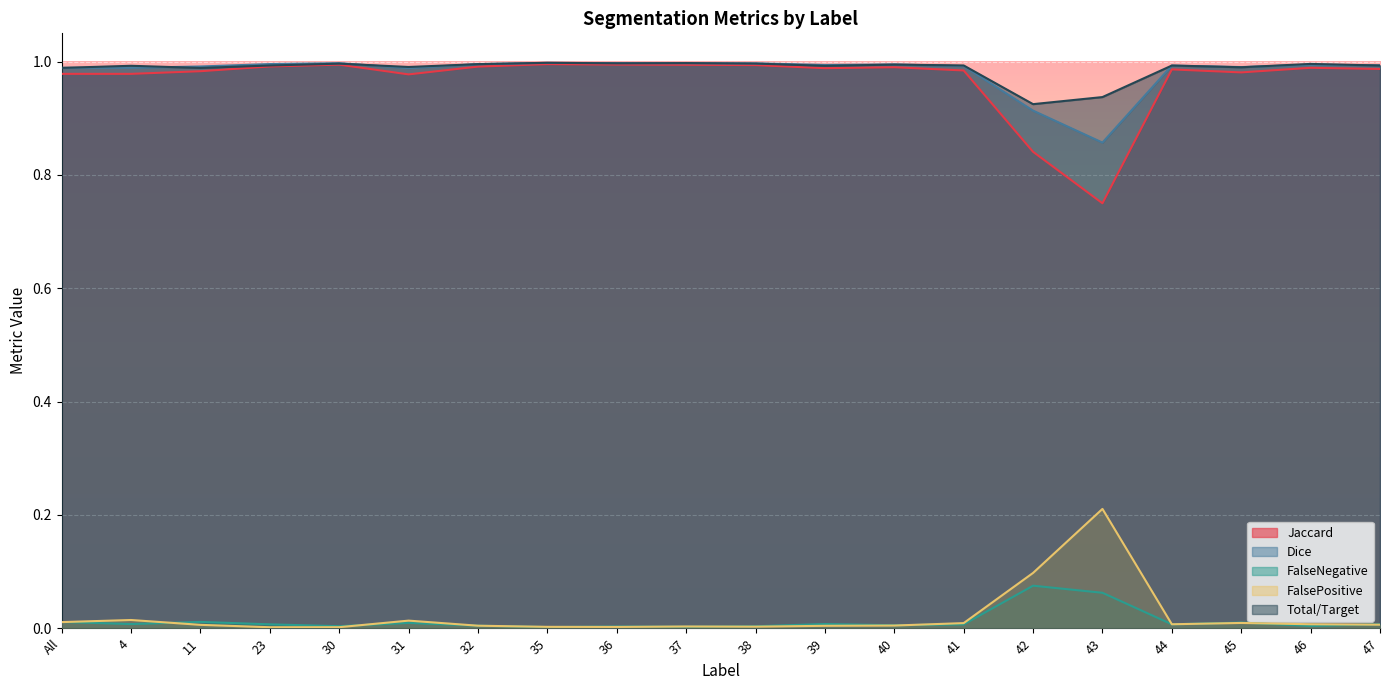

Which has a higher value, 36 or 30?

36